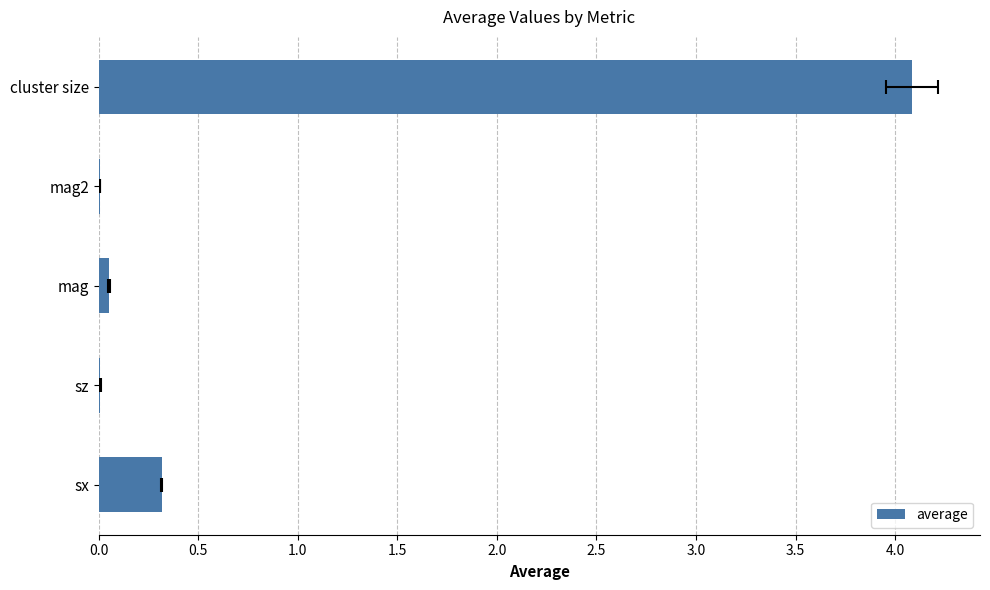

True or false: the data shows 0.3 at sx.

True